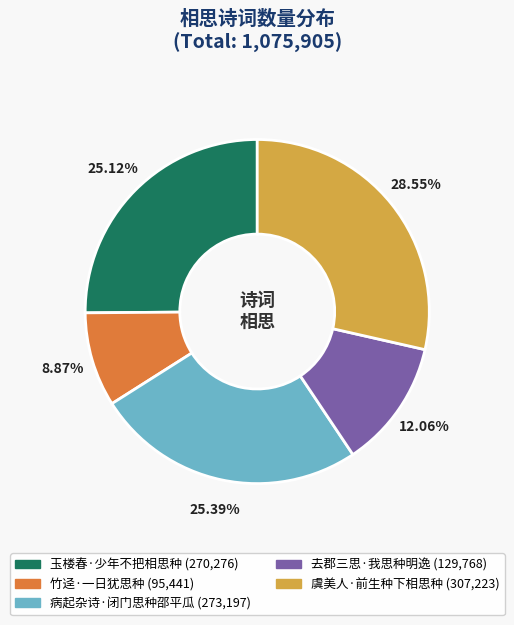

To the nearest percent, what percentage of the pie is 病起杂诗·闭门思种邵平瓜?

25%